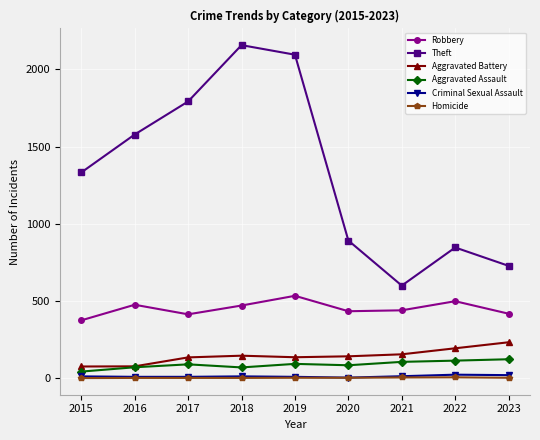

What is the lowest value of the Theft series?

599